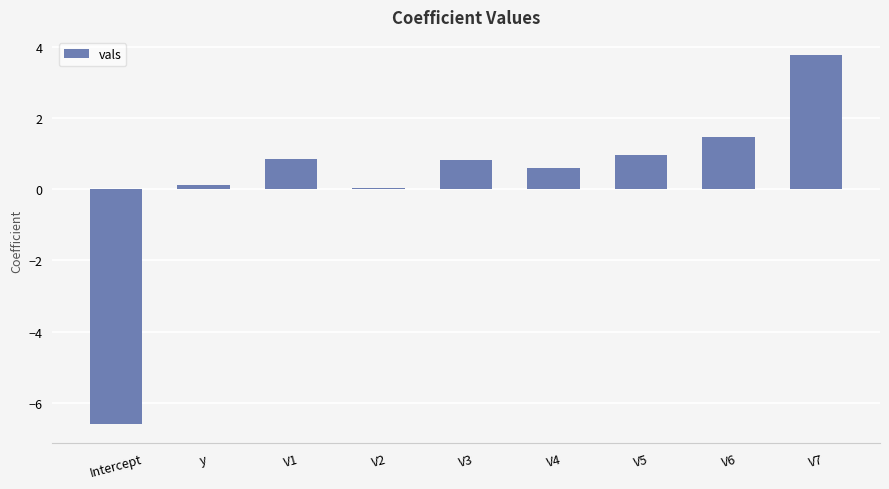

Which category has the highest value across all series?

V7